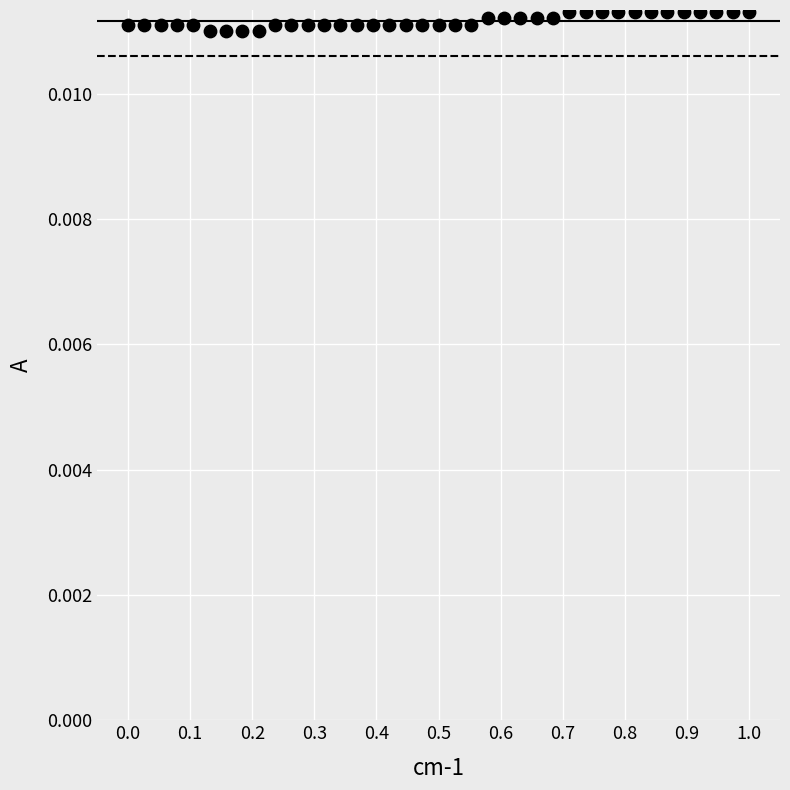

What is the range of X values (max minus min)?

1.0